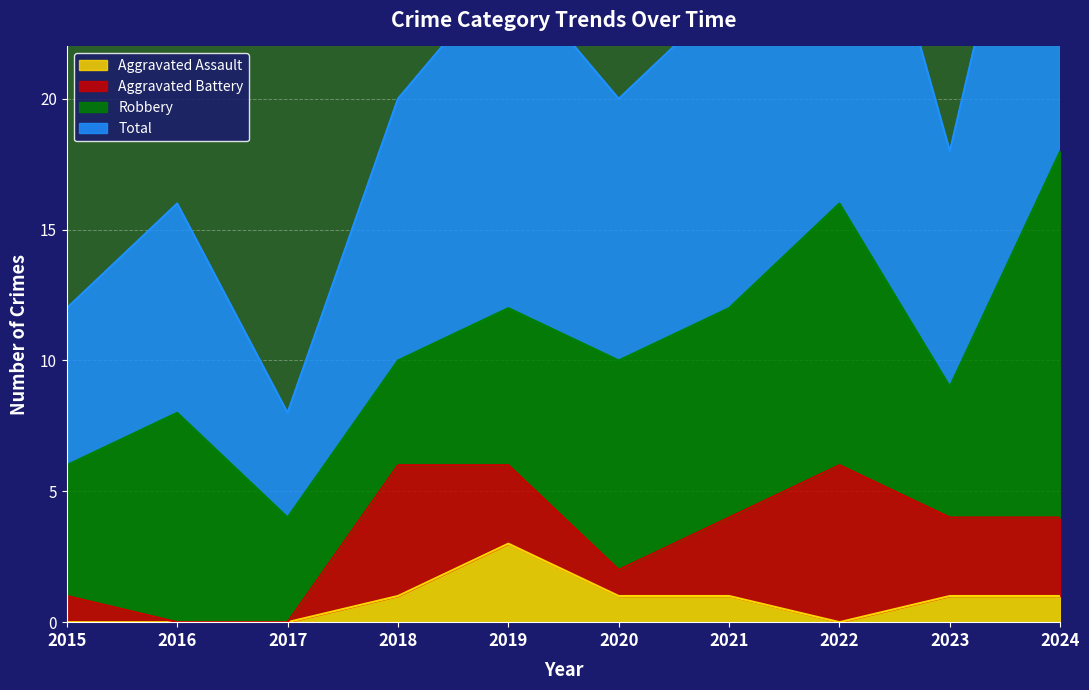

Is the value of Total at 2021 greater than the value of Aggravated Assault at 2023?

Yes